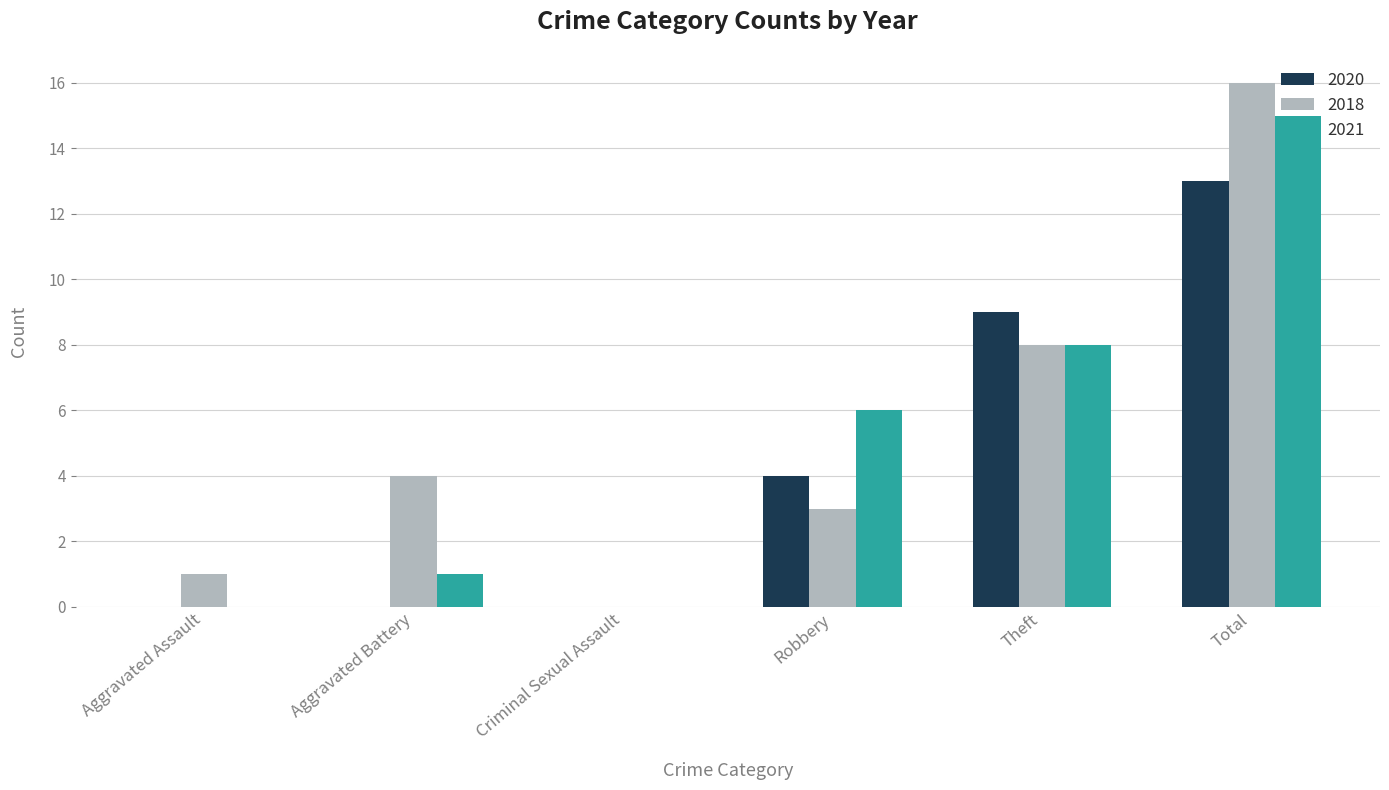

At which category is the sum across all series the highest?

Total